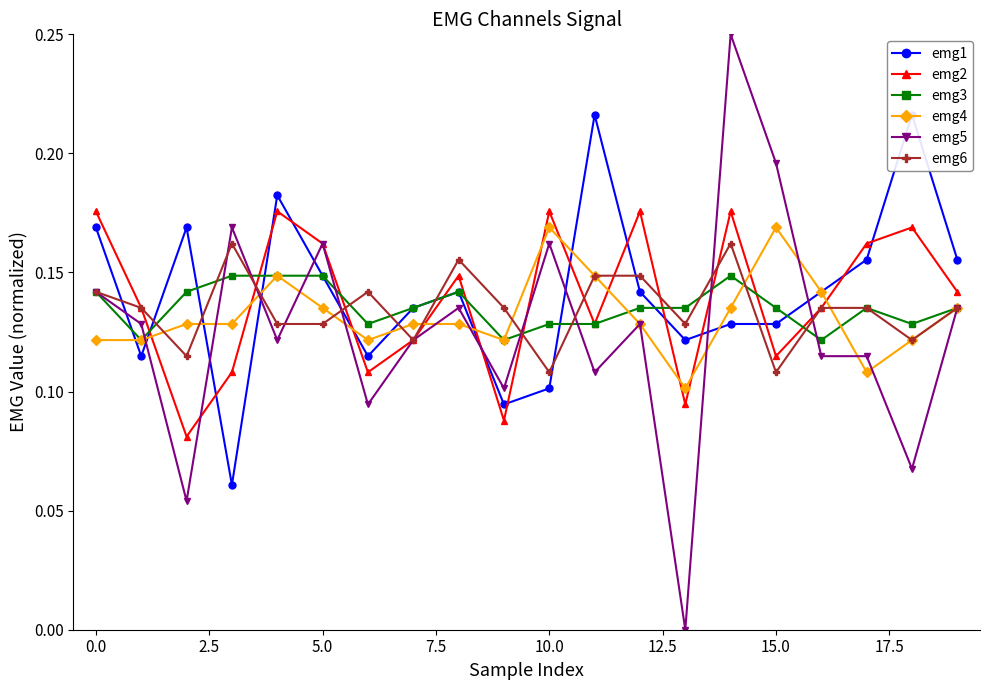

True or false: emg3 has a value of 0.2 at 15.0.

False